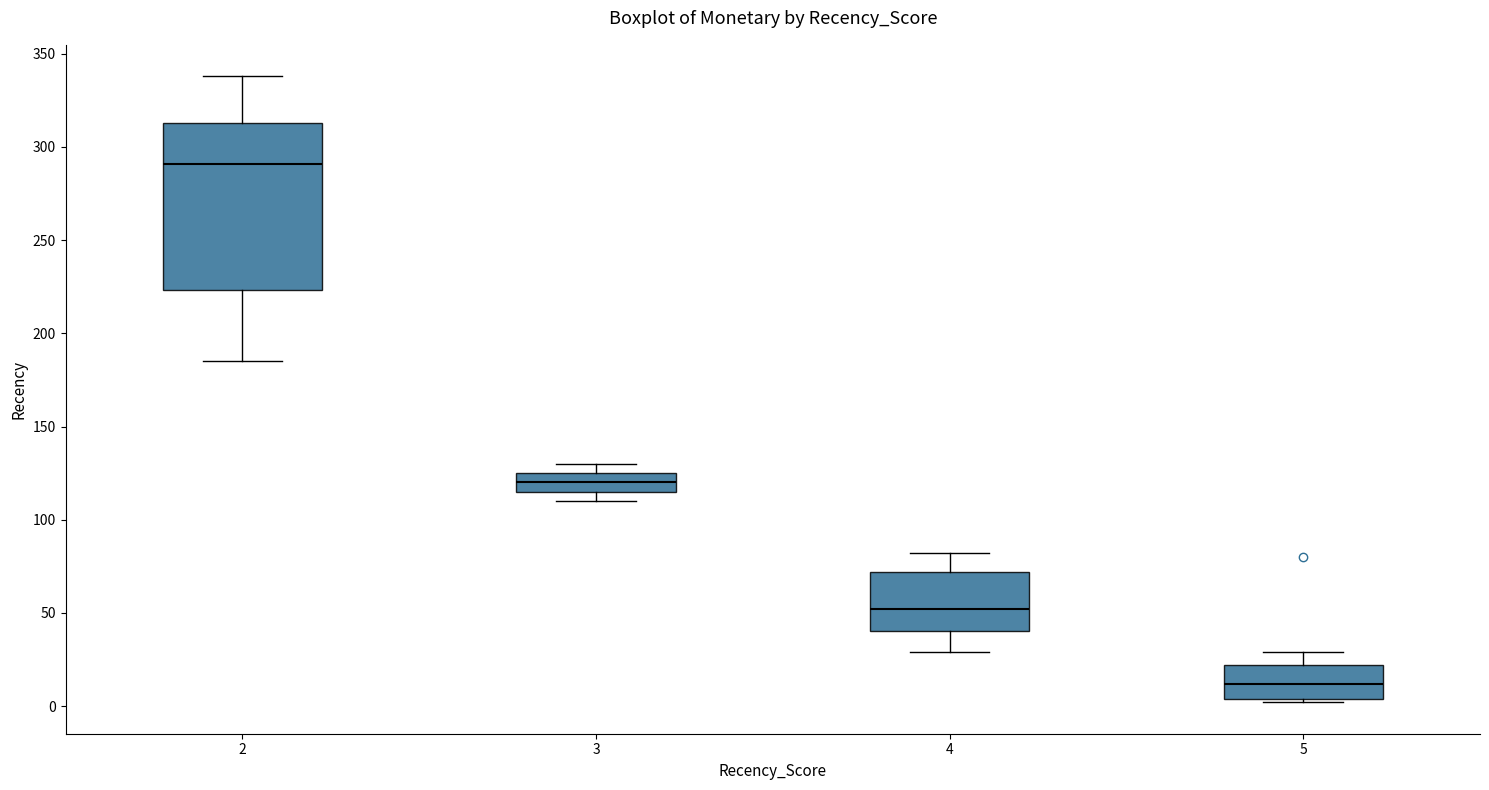

Reading left to right, read every box against the y-axis: the position of its median line, the range the box covers, and the ends of its whiskers. The values are not printed on the chart, so give them approximately, as read against the axis.

2: median 290, box 225 to 315, whiskers 185 to 340
3: median 120, box 115 to 125, whiskers 110 to 130
4: median 50, box 40 to 70, whiskers 30 to 80
5: median 10, box 5 to 20, whiskers 0 to 30